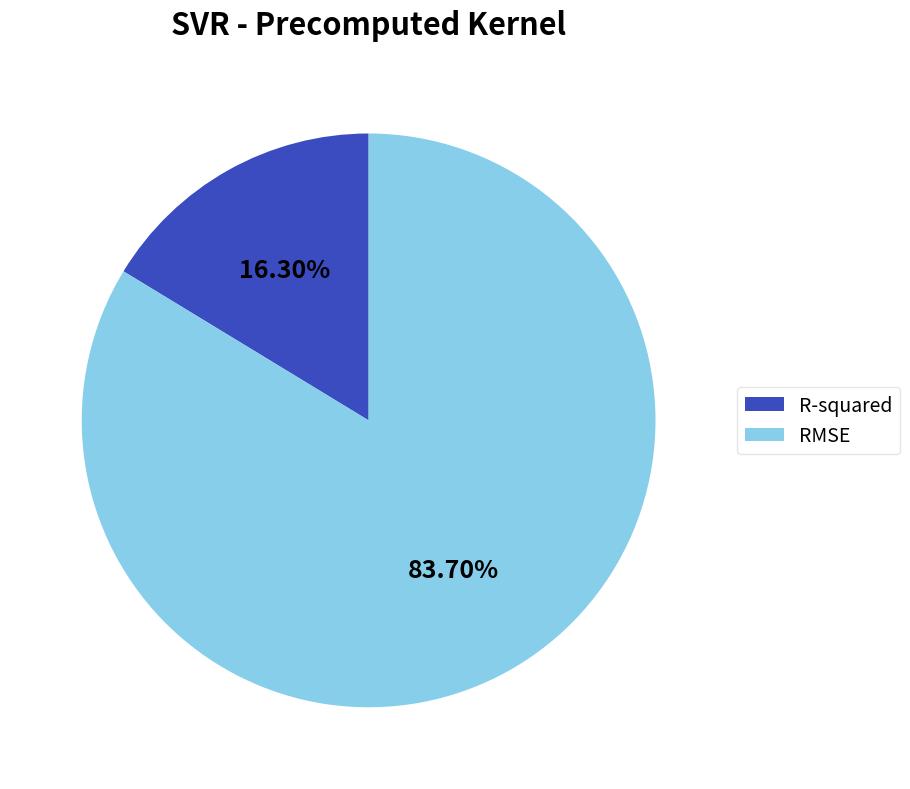

The R-squared slice represents 16% of the pie. True or false?

True